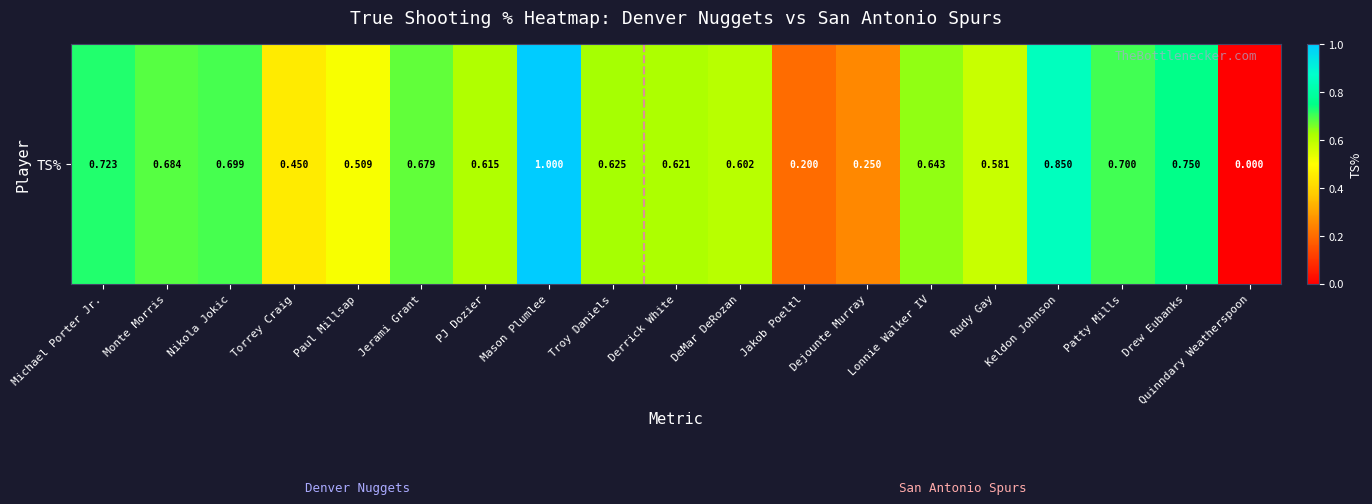

Rank the categories by value from lowest to highest.

Quinndary Weatherspoon, Jakob Poeltl, Dejounte Murray, Torrey Craig, Paul Millsap, Rudy Gay, DeMar DeRozan, PJ Dozier, Derrick White, Troy Daniels, Lonnie Walker IV, Jerami Grant, Monte Morris, Nikola Jokic, Patty Mills, Michael Porter Jr., Drew Eubanks, Keldon Johnson, Mason Plumlee